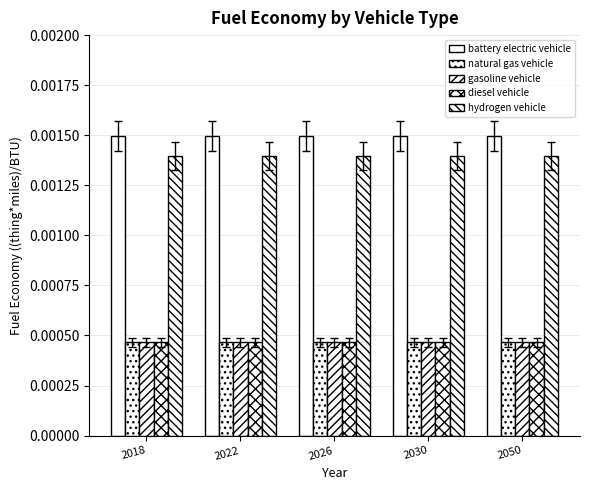

How many bars are there in each group?

5